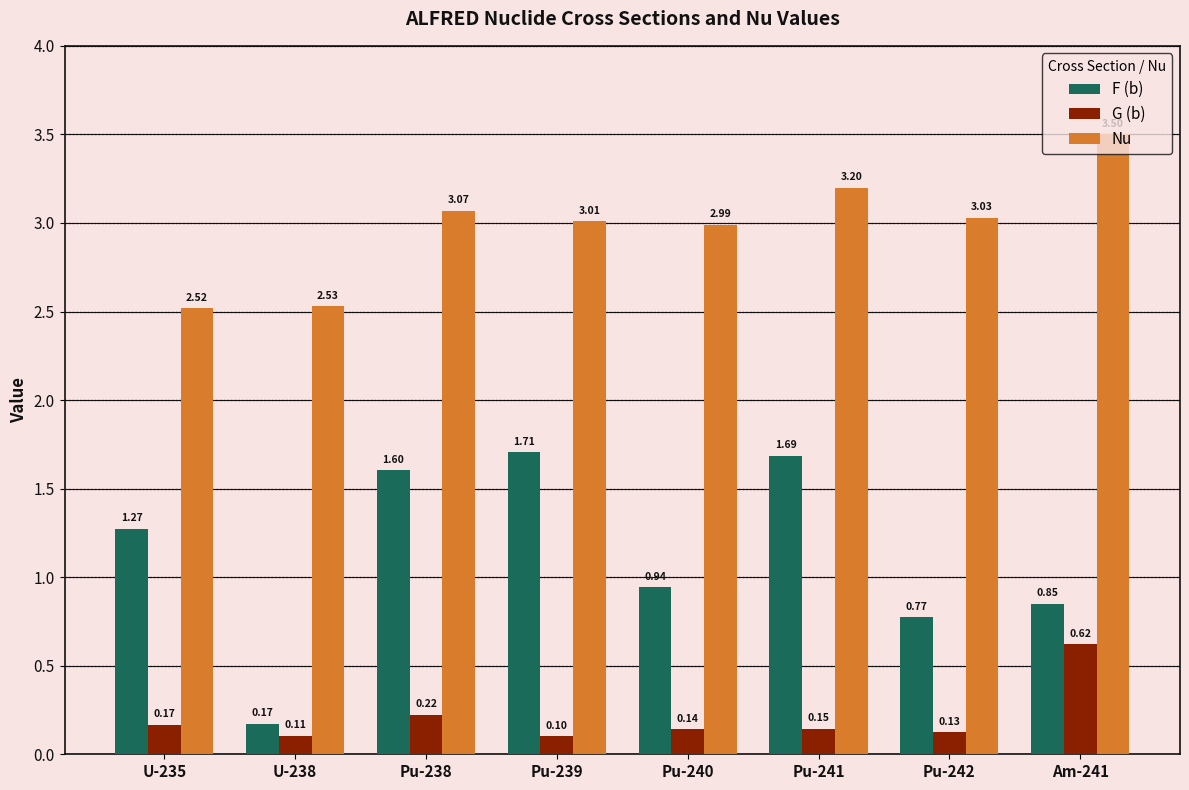

What is the label of the 4th bar from the left?

Pu-239